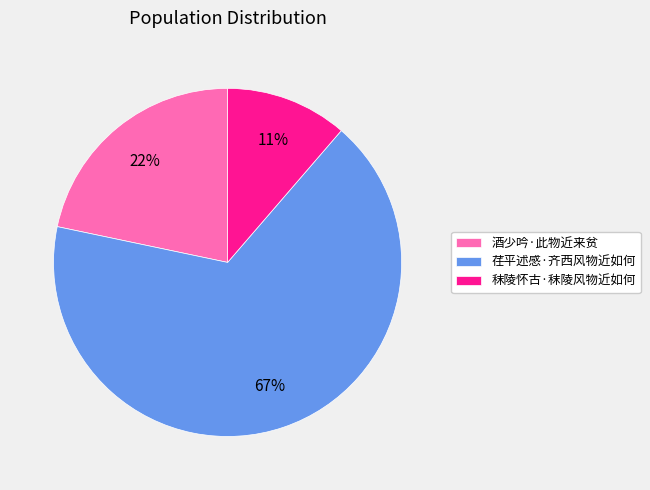

What percentage is the 秣陵怀古·秣陵风物近如何 slice, to the nearest percent?

11%